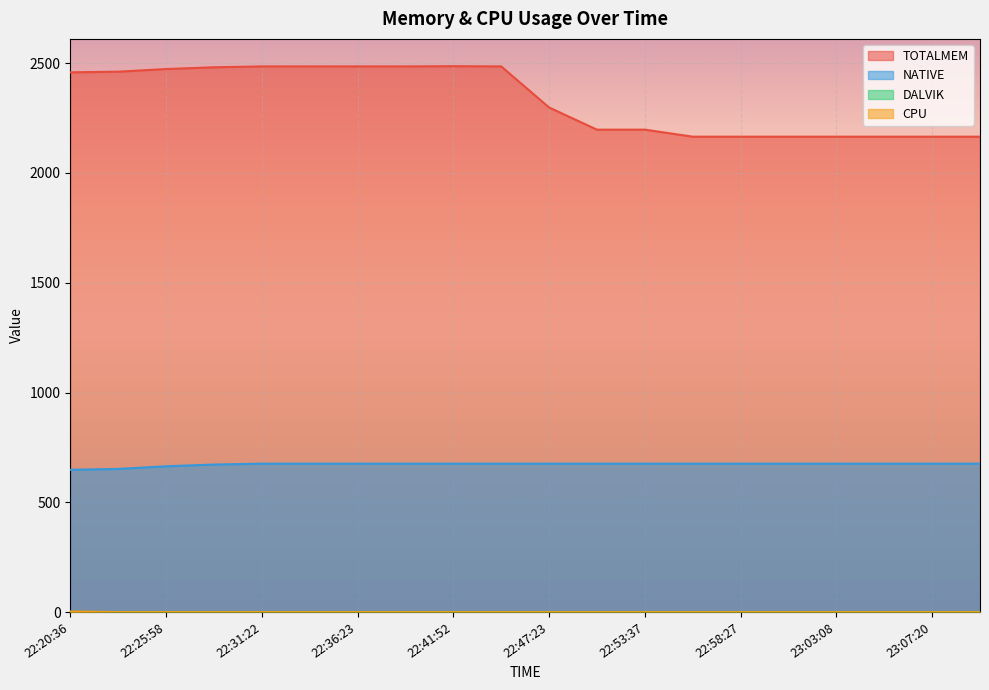

What is the difference between the maximum and minimum values in the TOTALMEM series?

321.0